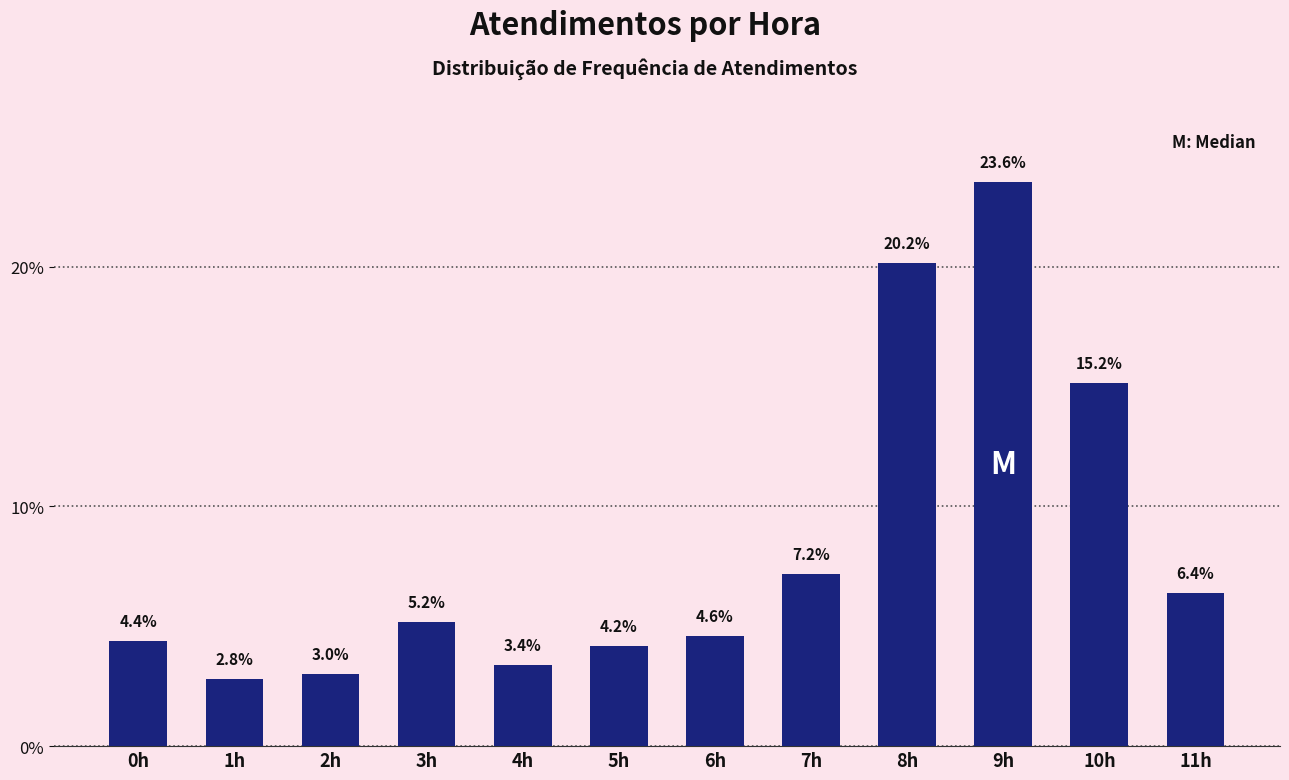

Reading left to right, extract all data points from this chart.

0h=4.4	1h=2.8	2h=3.0	3h=5.2	4h=3.4	5h=4.2	6h=4.6	7h=7.2	8h=20.2	9h=23.6	10h=15.2	11h=6.4